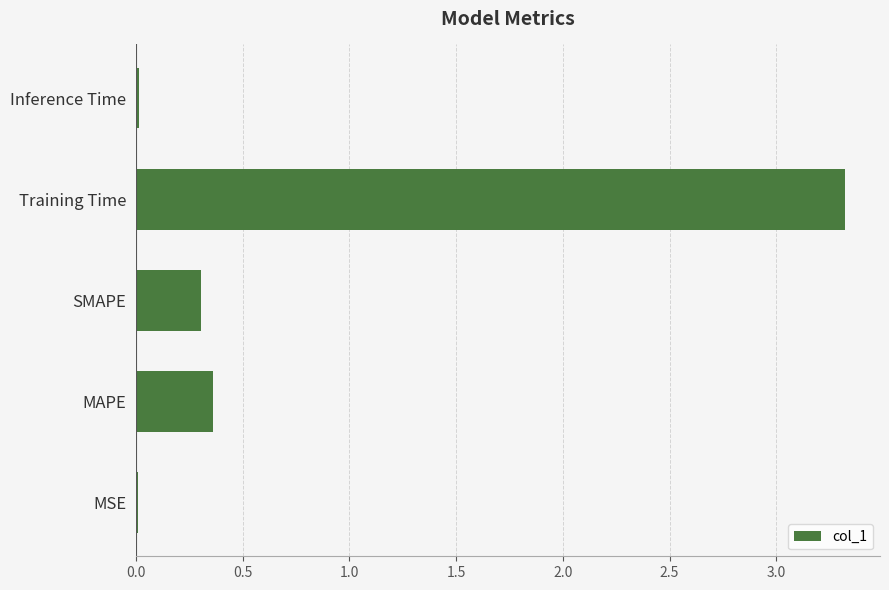

Does the chart contain stacked bars?

No